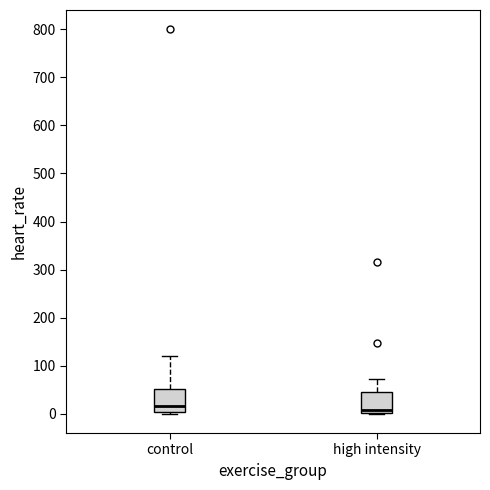

Reading left to right, read every box against the y-axis: the position of its median line, the range the box covers, and the ends of its whiskers. The values are not printed on the chart, so give them approximately, as read against the axis.

control: median 20, box 0 to 50, whiskers 0 (just below the box's lower edge) to 120
high intensity: median 10, box 0 to 50, whiskers 0 to 70